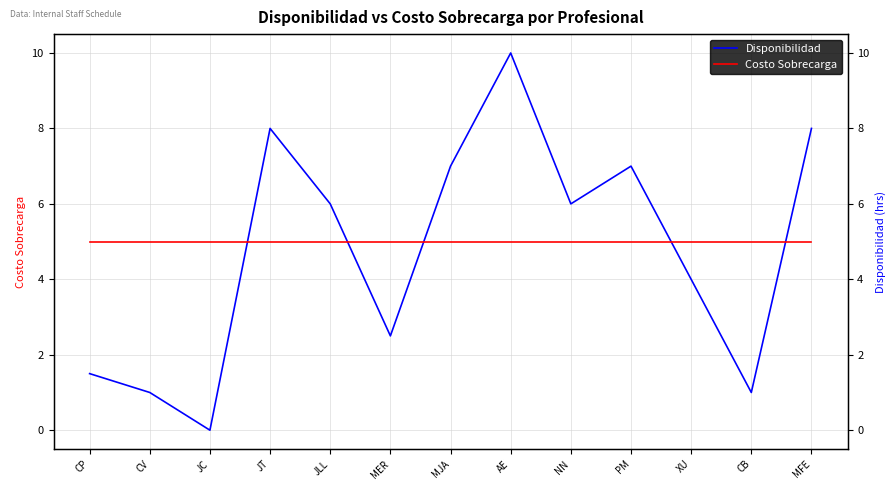

Reading left to right, extract all data points from this chart.

Disponibilidad: CP=1.5	CV=1.0	JC=0.0	JT=8.0	JLL=6.0	MER=2.5	MJA=7.0	AE=10.0	NN=6.0	PM=7.0	XU=4.0	CB=1.0	MFE=8.0
Costo Sobrecarga: CP=5.0	CV=5.0	JC=5.0	JT=5.0	JLL=5.0	MER=5.0	MJA=5.0	AE=5.0	NN=5.0	PM=5.0	XU=5.0	CB=5.0	MFE=5.0